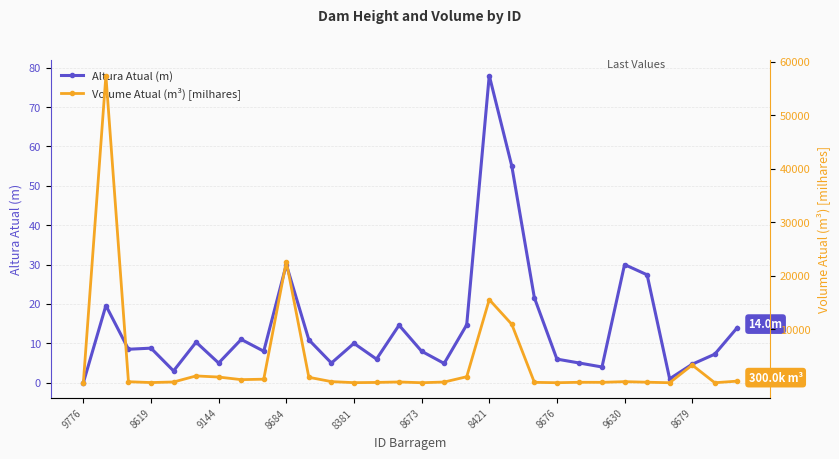

At which label does Altura Atual (m) reach its peak?

8421